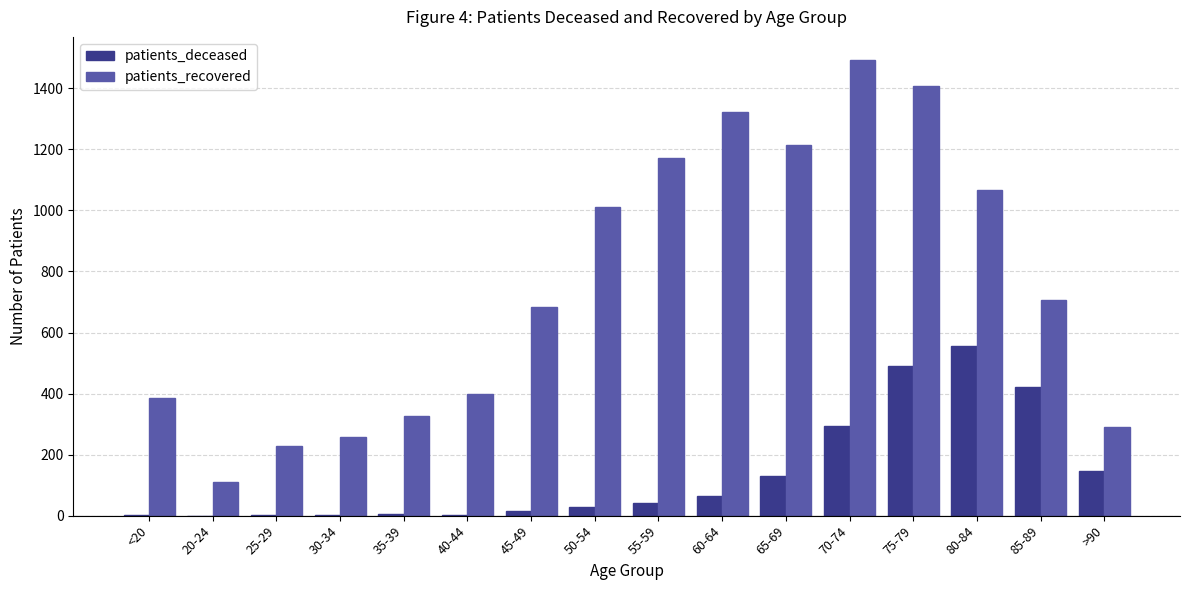

True or false: patients_recovered has a value of 156 at 35-39.

False